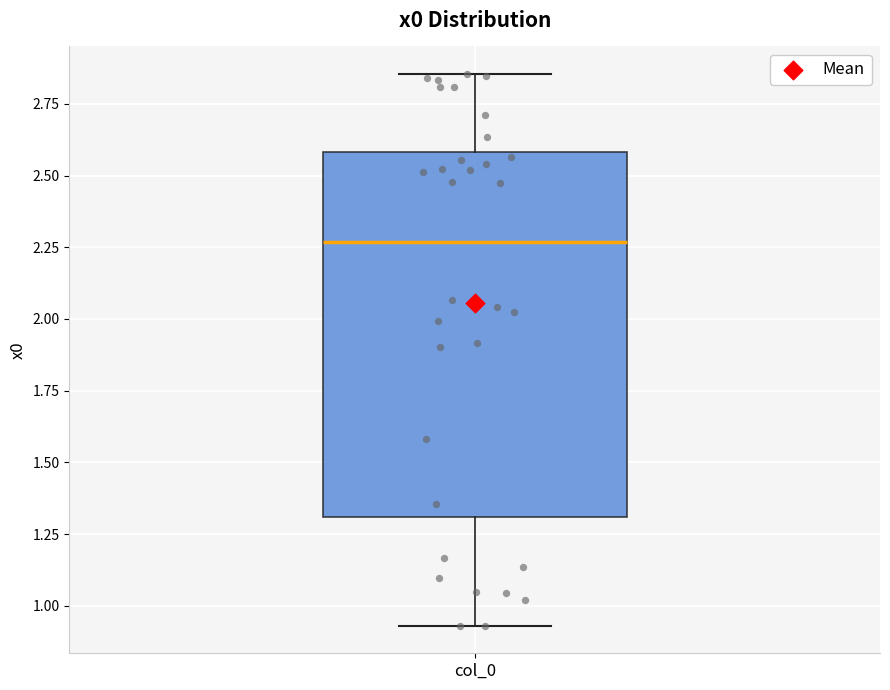

Where does the lower whisker of the box for col_0 end on the y-axis? The values are not printed on the chart, so give them approximately, as read against the axis.

0.95